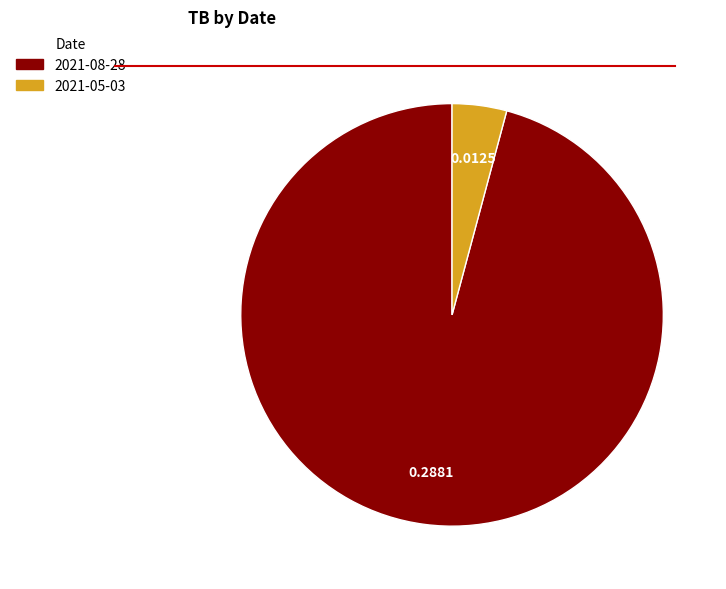

Do 2021-08-28 and 2021-05-03 together represent more than half of the pie?

Yes